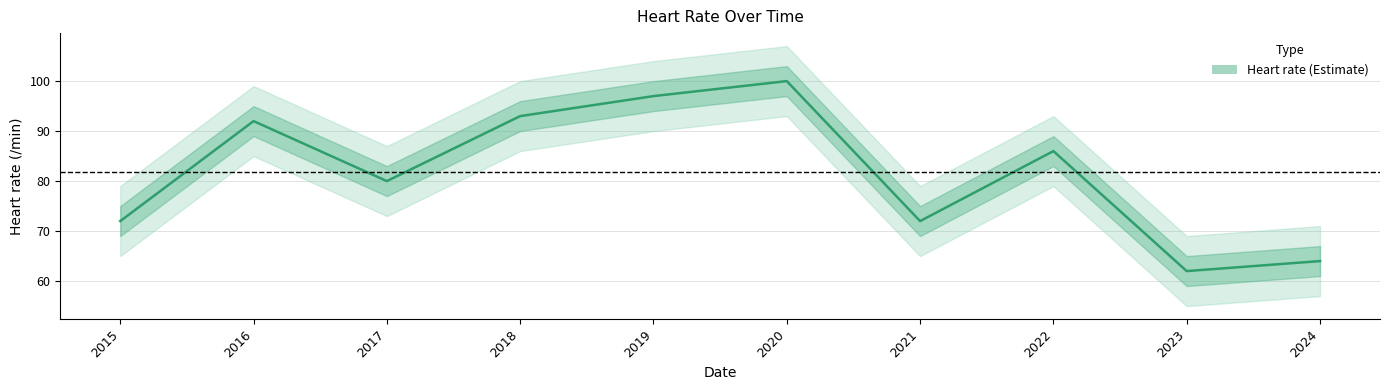

Is it true that the value at 2021 is 41?

False